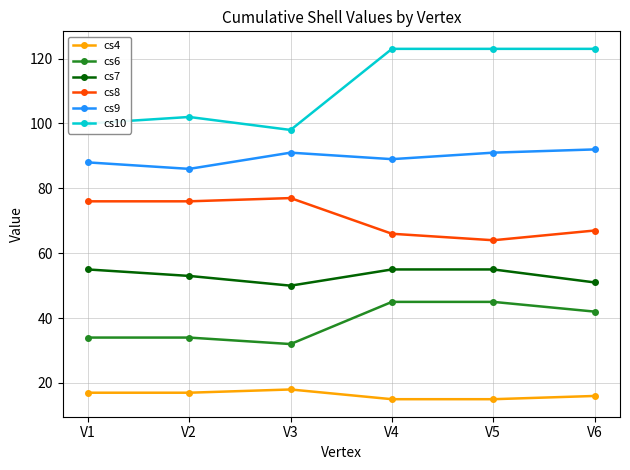

Reading left to right, list all the values displayed in this chart.

cs4: 17	17	18	15	15	16
cs6: 34	34	32	45	45	42
cs7: 55	53	50	55	55	51
cs8: 76	76	77	66	64	67
cs9: 88	86	91	89	91	92
cs10: 100	102	98	123	123	123